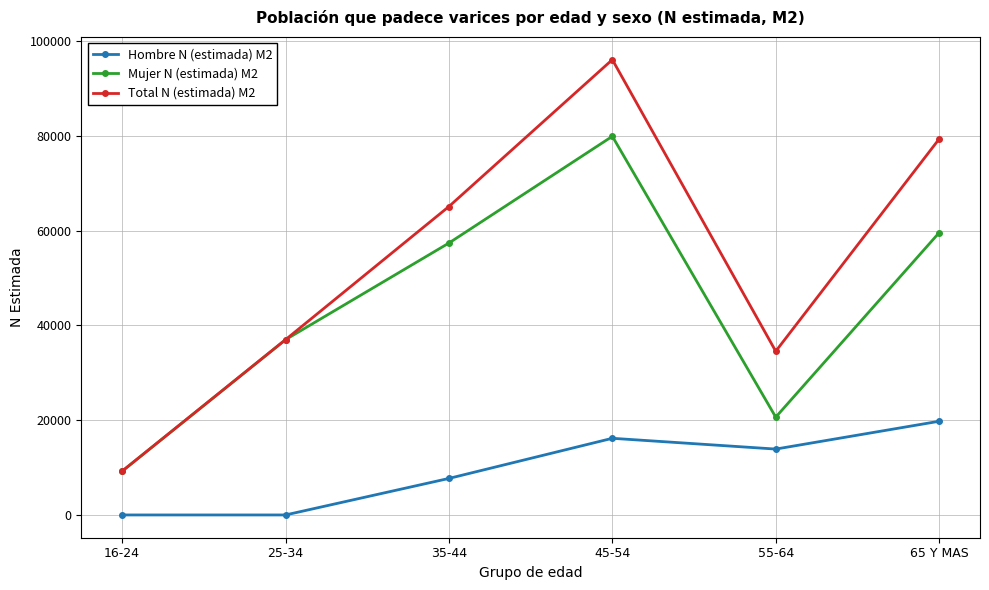

At how many categories does at least one series exceed 42002?

3